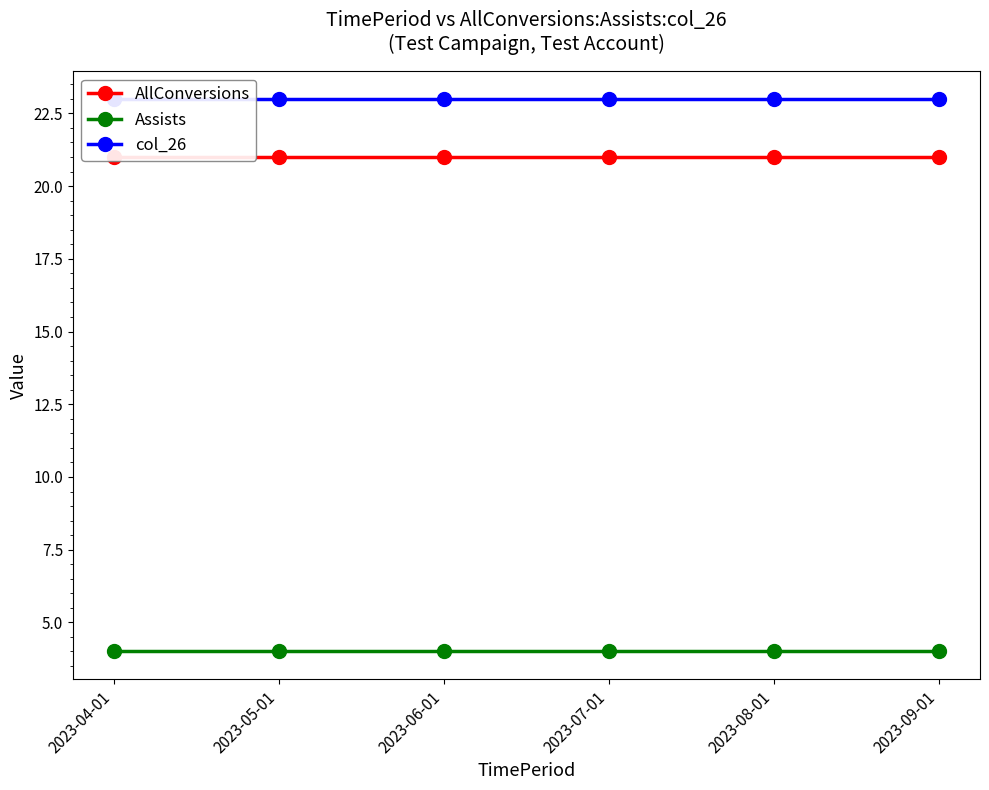

Between 2023-08-01 and 2023-09-01, which series saw the biggest shift?

AllConversions